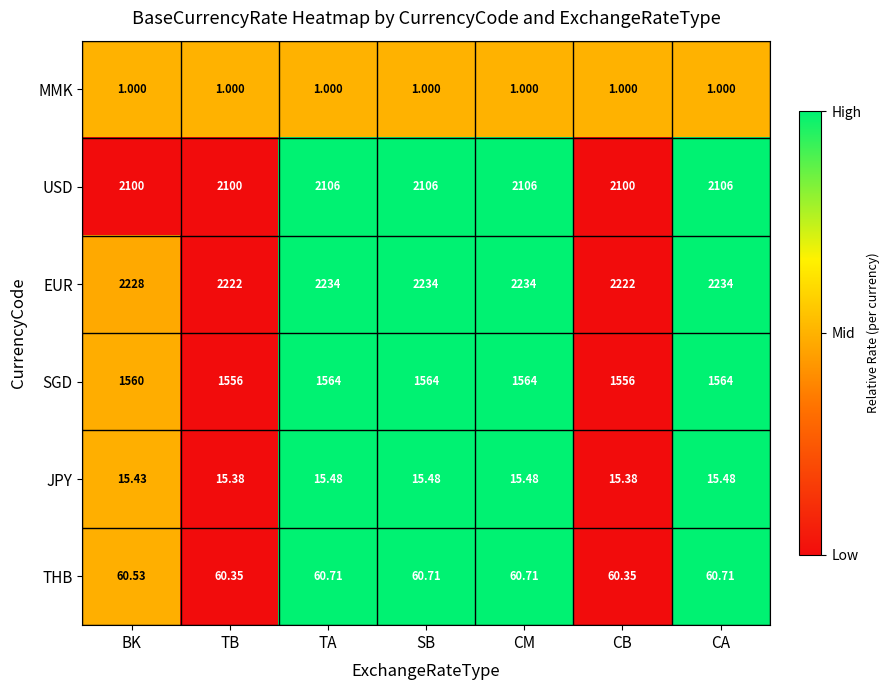

Rank the series by their maximum value, from lowest to highest.

MMK, JPY, THB, SGD, USD, EUR